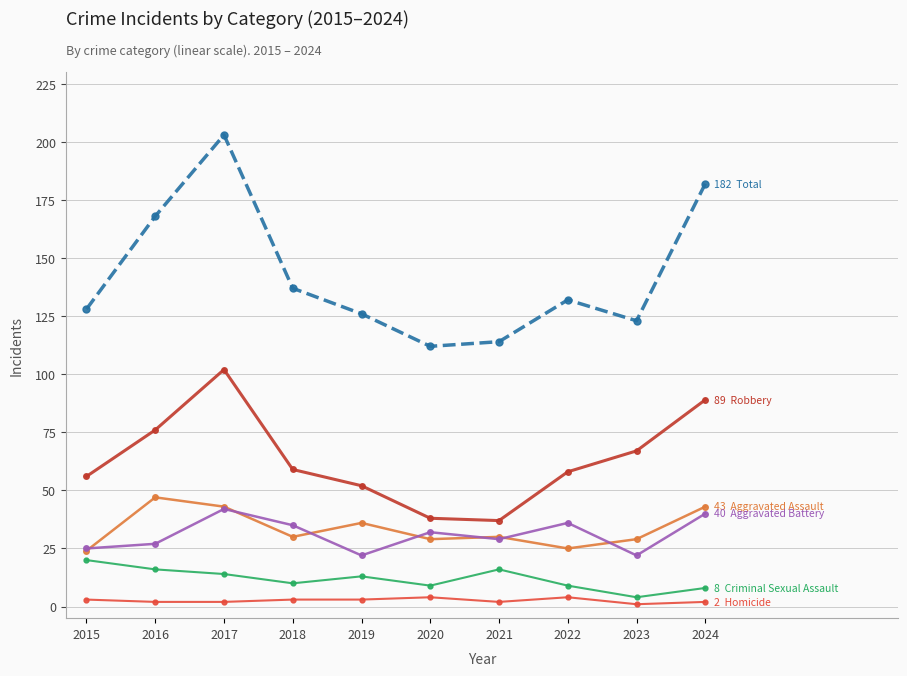

At which category is the sum across all series the highest?

2017